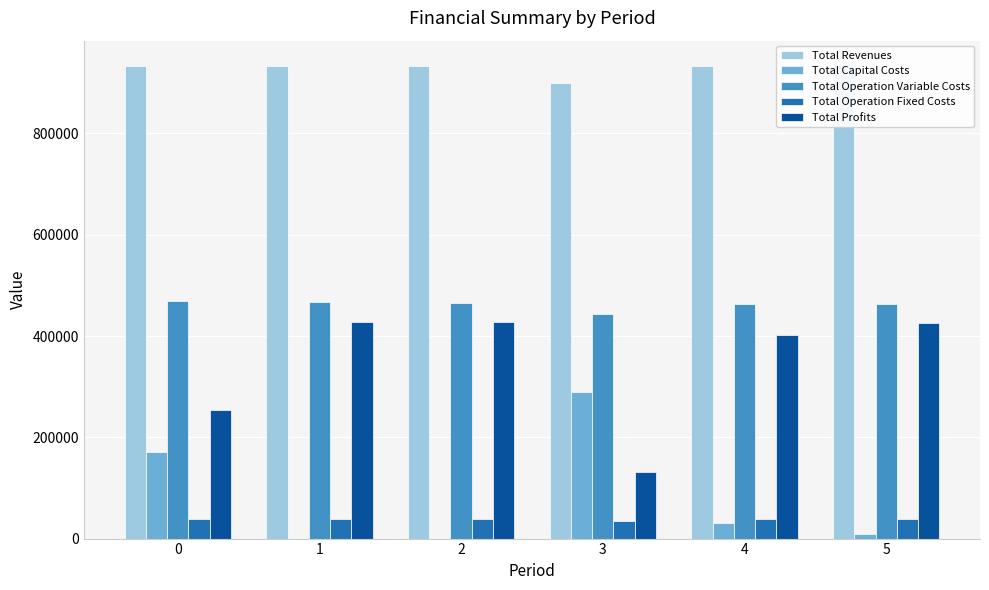

Between 2 and 4, which is larger?

2